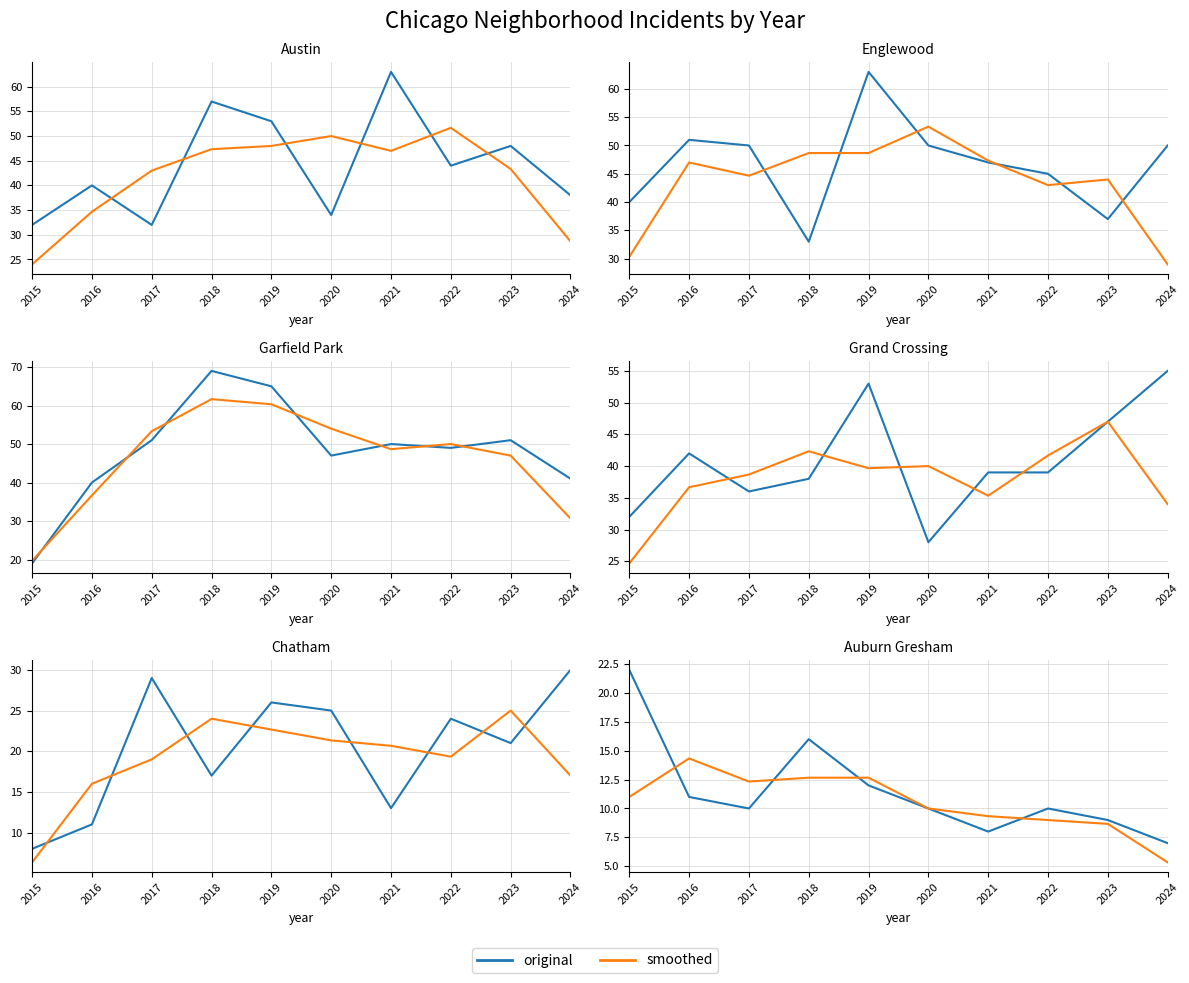

What is the minimum value for Auburn Gresham?

7